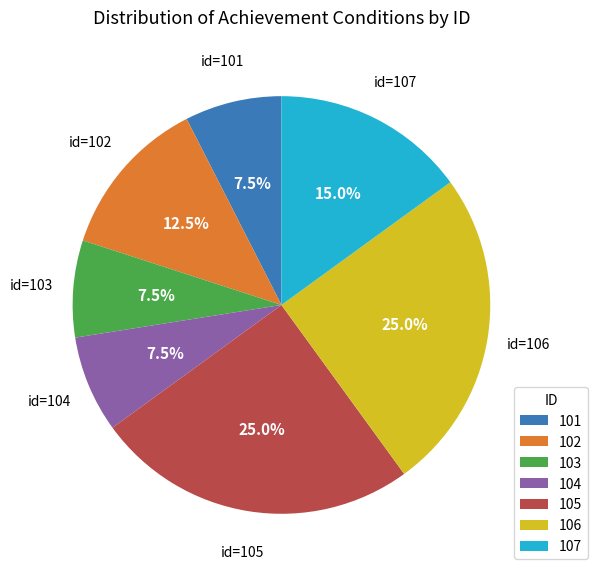

Does any single category account for the majority?

No